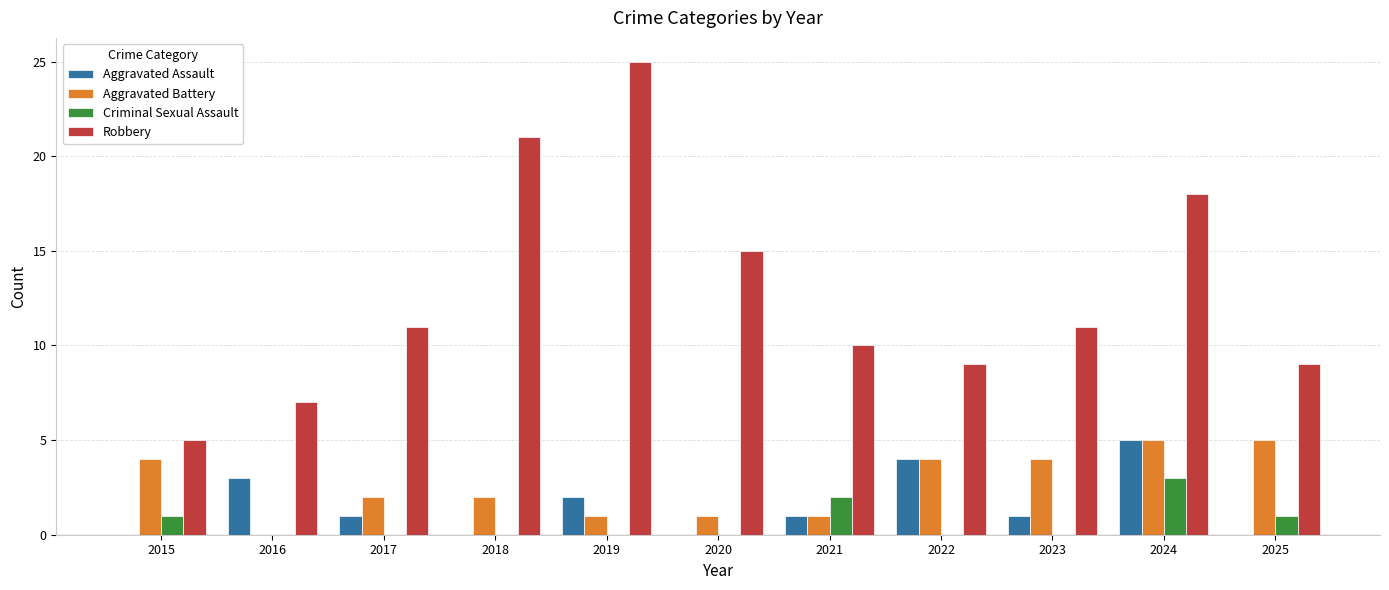

Reading right to left, transcribe all the data shown in this chart.

Aggravated Assault: 2025=0	2024=5	2023=1	2022=4	2021=1	2020=0	2019=2	2018=0	2017=1	2016=3	2015=0
Aggravated Battery: 2025=5	2024=5	2023=4	2022=4	2021=1	2020=1	2019=1	2018=2	2017=2	2016=0	2015=4
Criminal Sexual Assault: 2025=1	2024=3	2023=0	2022=0	2021=2	2020=0	2019=0	2018=0	2017=0	2016=0	2015=1
Robbery: 2025=9	2024=18	2023=11	2022=9	2021=10	2020=15	2019=25	2018=21	2017=11	2016=7	2015=5